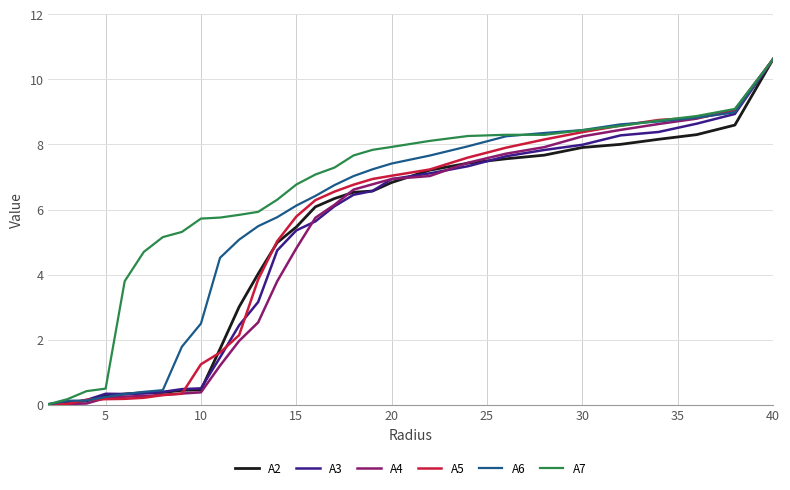

How many values in the A4 series are below 5?

14